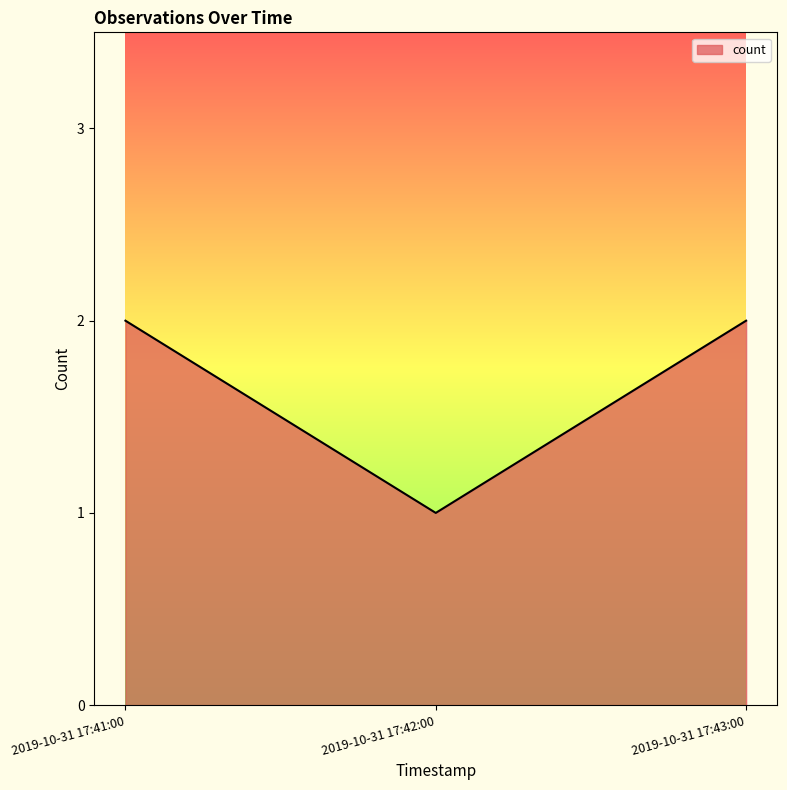

Reading left to right, what are all the values shown in this chart?

2	1	2